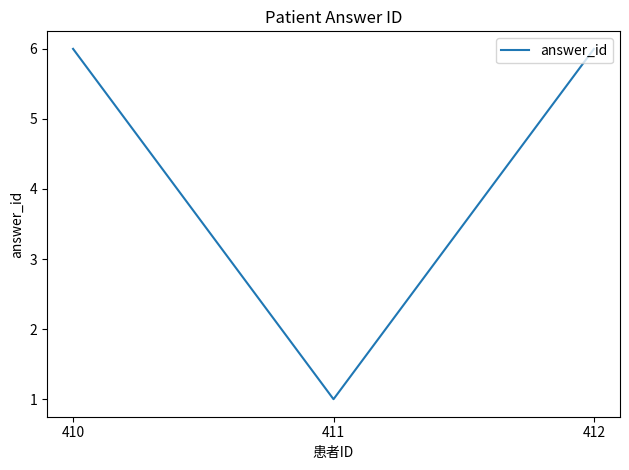

What is the minimum value shown in the chart?

1